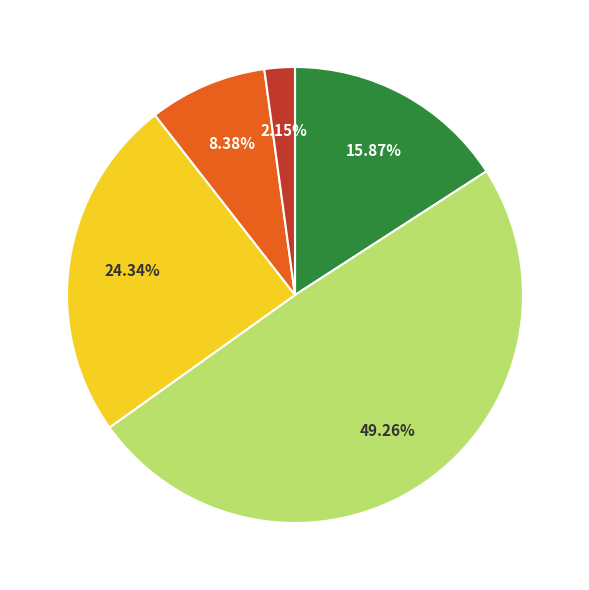

Is there any slice that represents more than half of the pie?

No